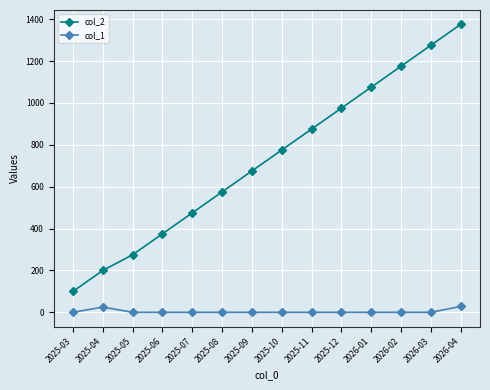

What position from the right is 2025-05?

12